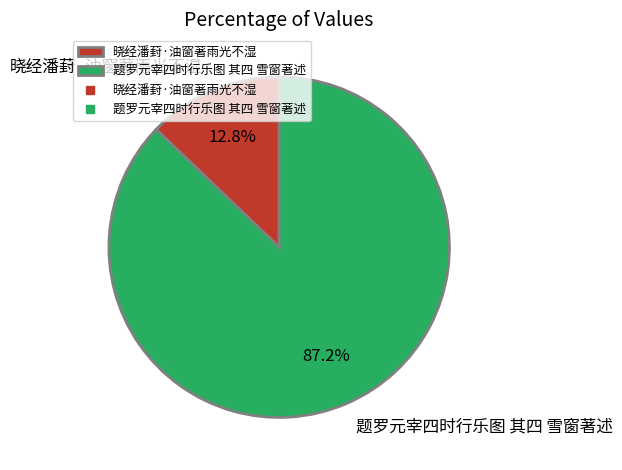

Which slice is the largest?

题罗元宰四时行乐图 其四 雪窗著述